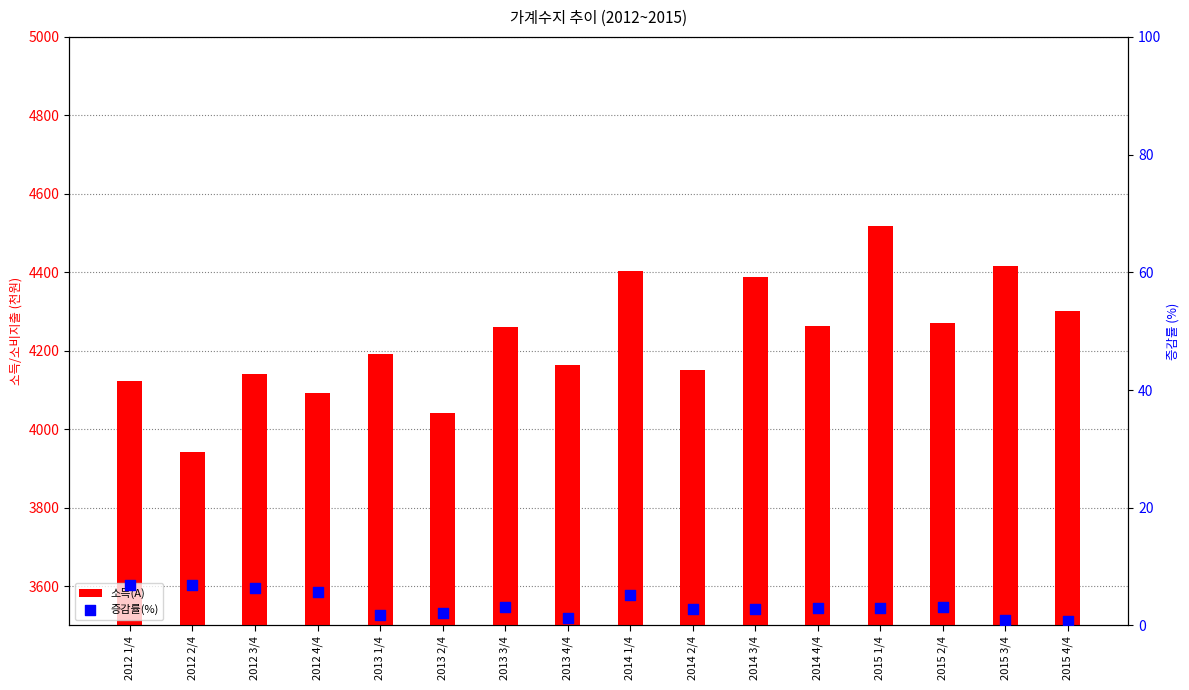

What is the total value across all series at 2015 1/4?

4520.0